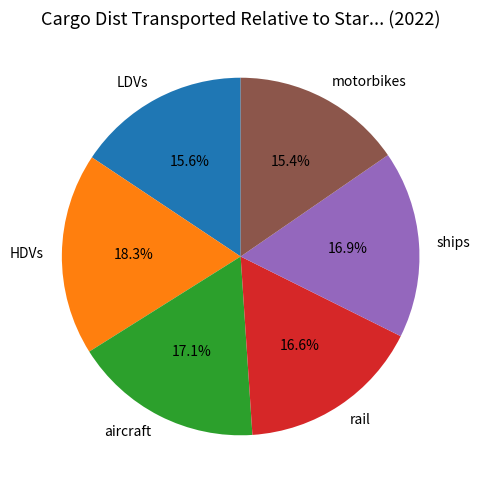

Is the sum of motorbikes and rail greater than half?

No